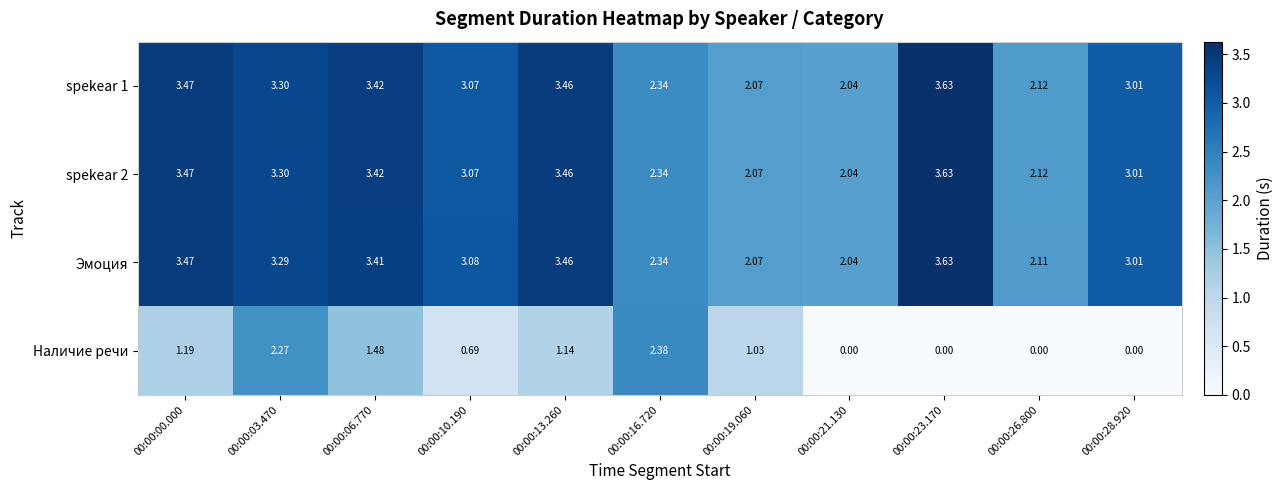

Which series has the widest spread of values?

Наличие речи